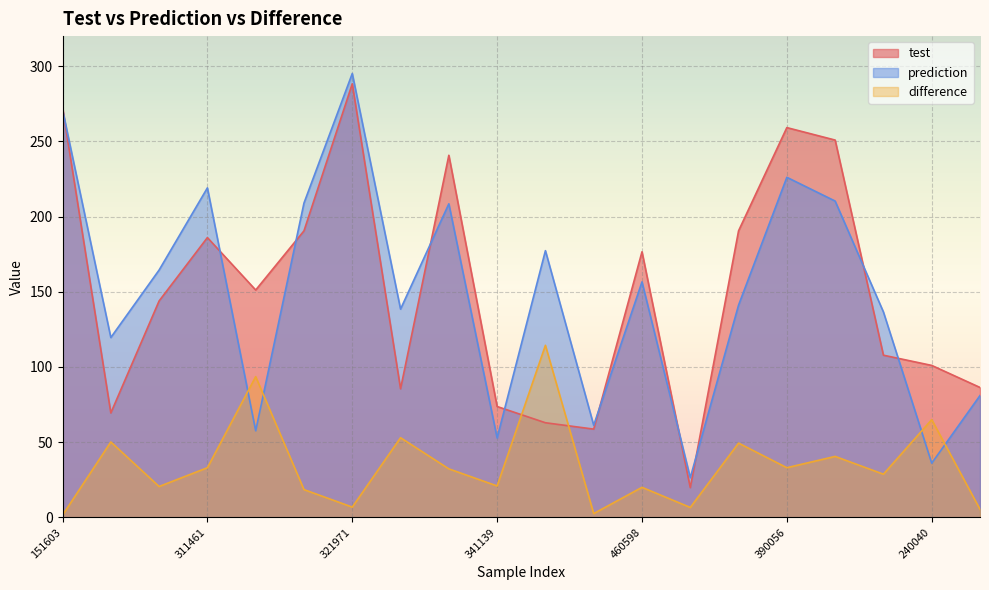

How many distinct data groups are displayed?

3